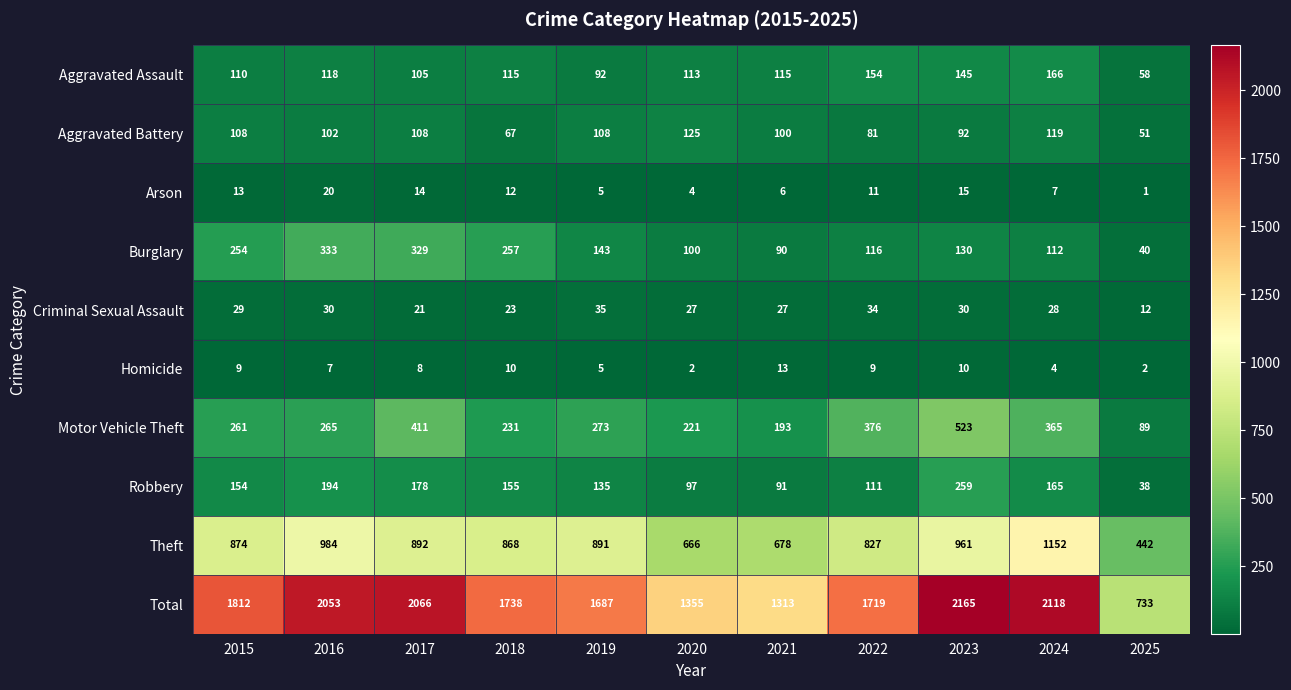

What is the sum of all Aggravated Assault values?

1291